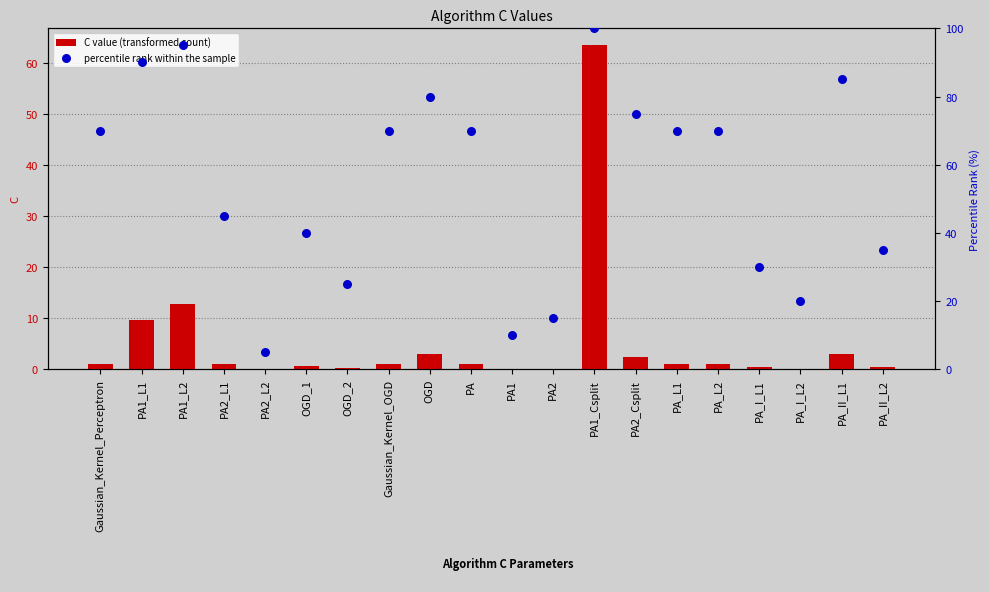

Which series reaches the maximum Y coordinate?

percentile rank within the sample